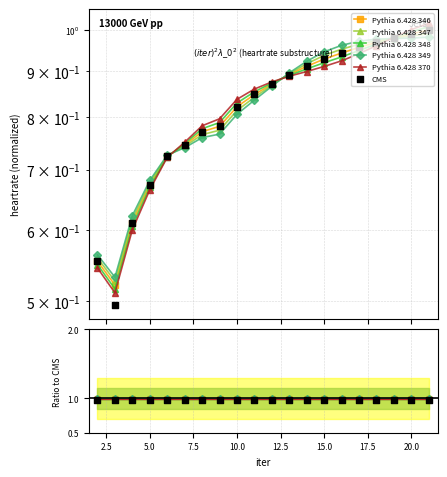

What are all the series names shown in the legend?

Pythia 6.428 346, Pythia 6.428 347, Pythia 6.428 348, Pythia 6.428 349, Pythia 6.428 370, CMS